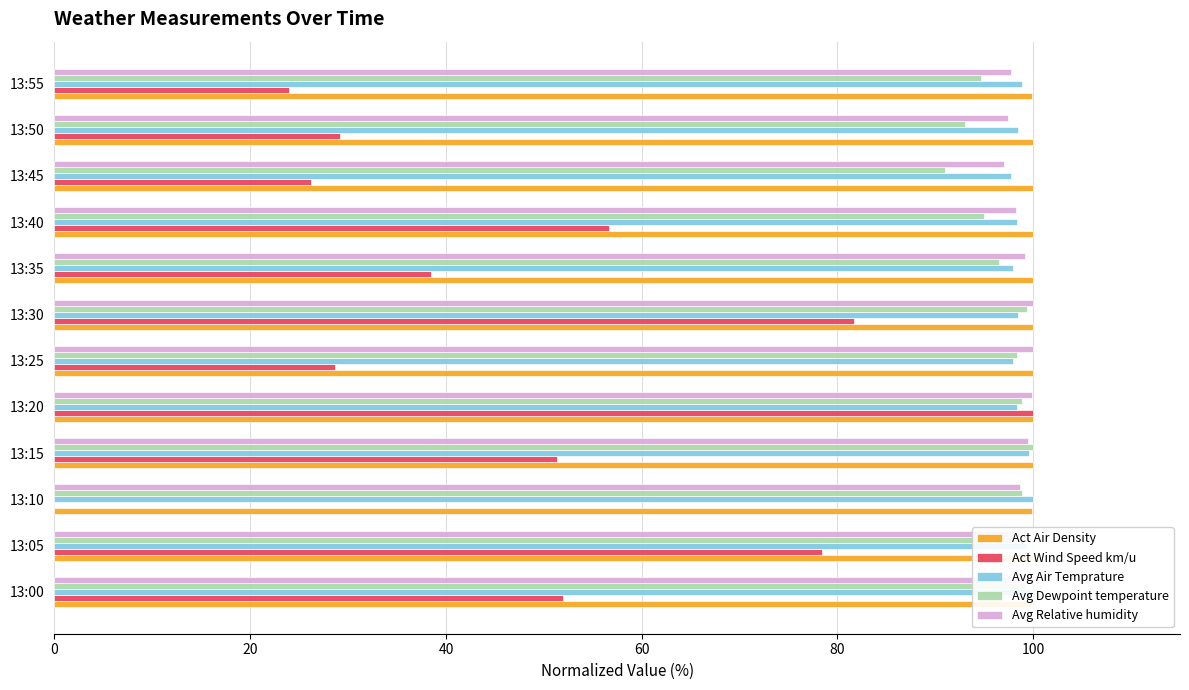

What is the approximate value of Act Wind Speed km/u at 13:35?

38.5